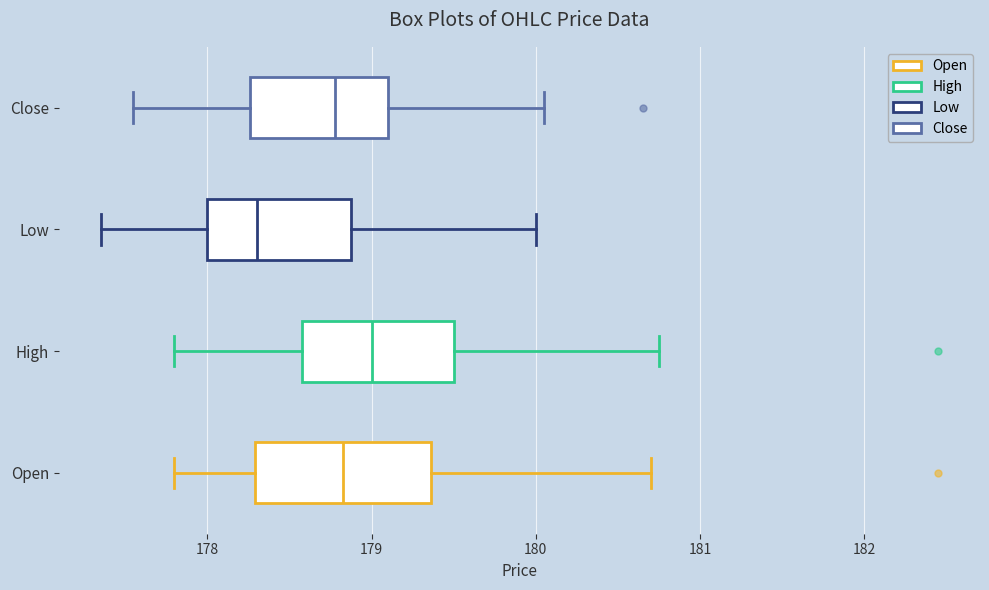

Reading bottom to top, read every box against the x-axis: the position of its median line, the range the box covers, and the ends of its whiskers. The values are not printed on the chart, so give them approximately, as read against the axis.

Open: median 178.8, box 178.3 to 179.4, whiskers 177.8 to 180.7
High: median 179.0, box 178.6 to 179.5, whiskers 177.8 to 180.8
Low: median 178.3, box 178.0 to 178.9, whiskers 177.4 to 180.0
Close: median 178.8, box 178.3 to 179.1, whiskers 177.6 to 180.1